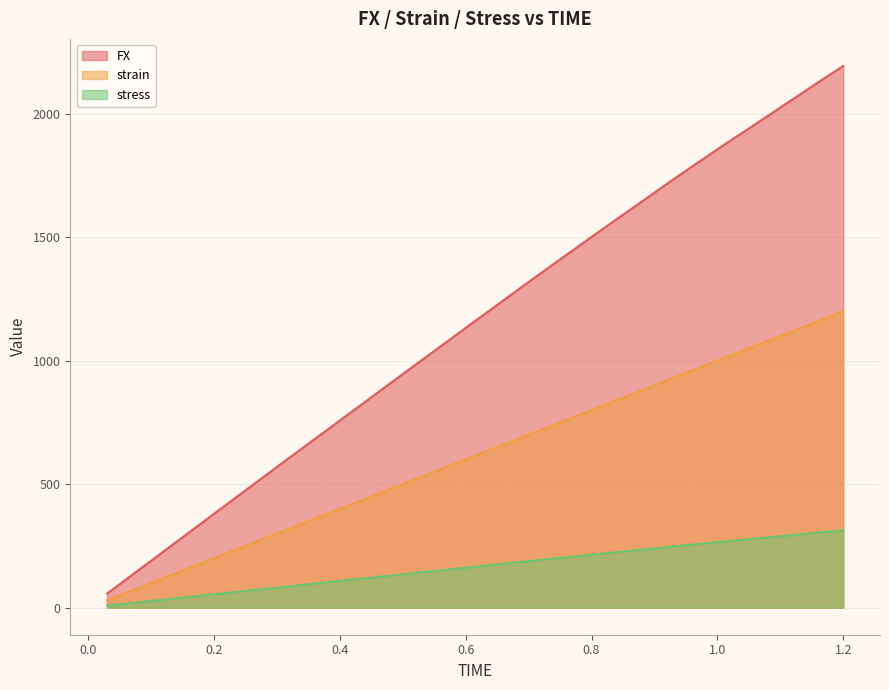

How many lines are shown in the chart?

3